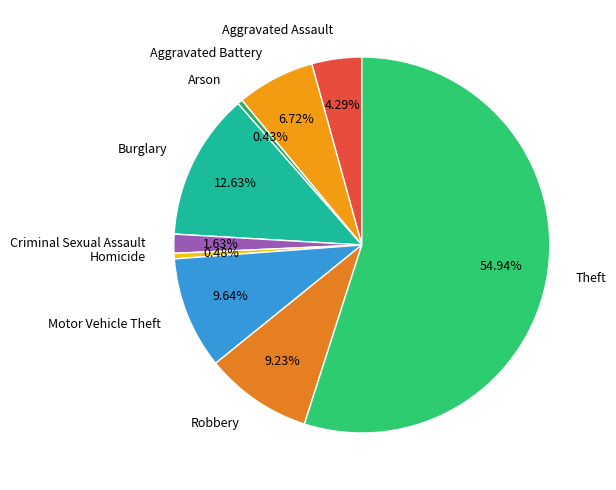

What percentage do Homicide and Motor Vehicle Theft together represent?

10.1%